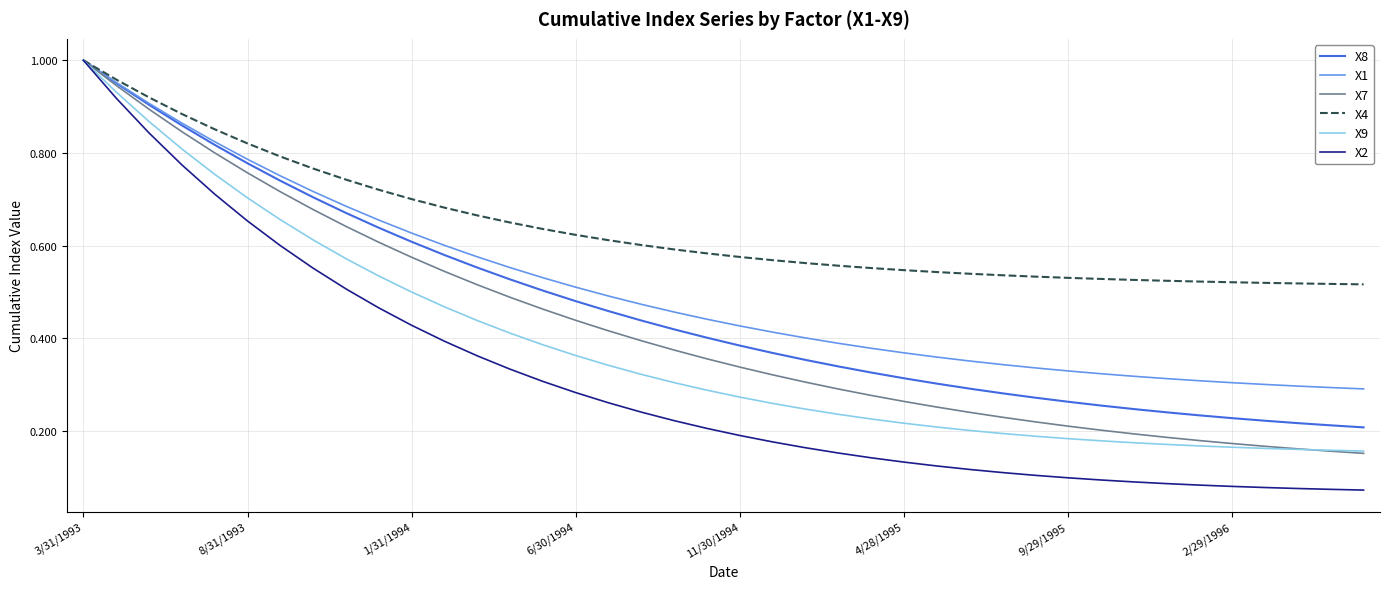

Which series has the largest total across all categories?

X4